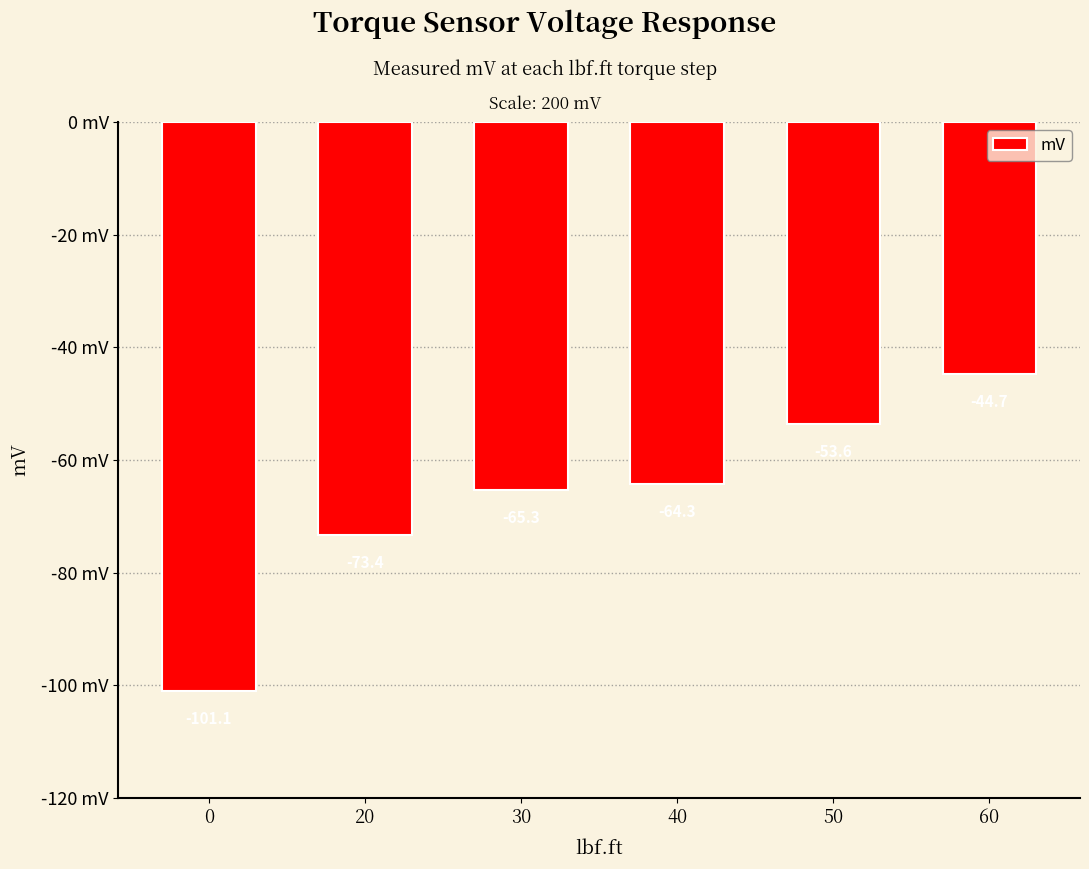

Rank the categories by value from highest to lowest.

60, 50, 40, 30, 20, 0